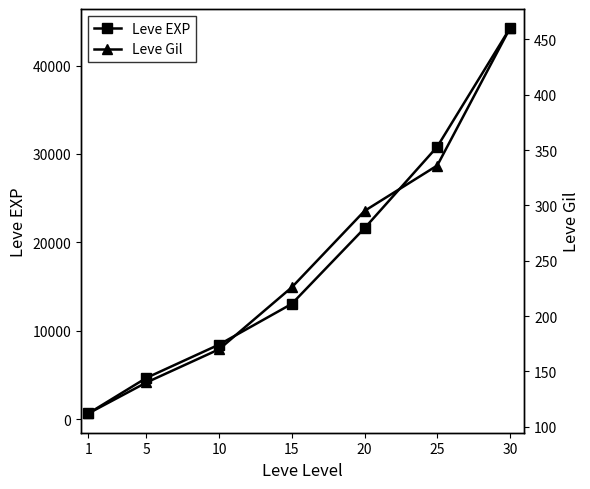

True or false: Leve EXP and Leve Gil cross at least once.

False